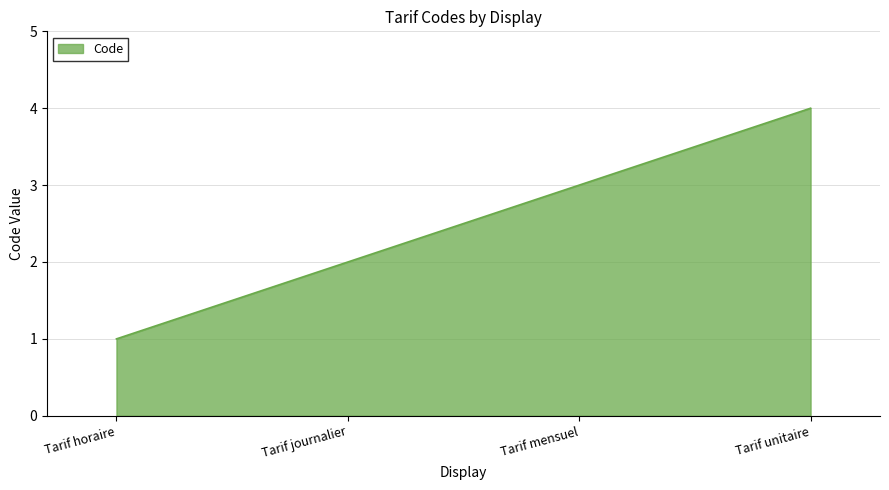

Which has a higher value, Tarif unitaire or Tarif journalier?

Tarif unitaire